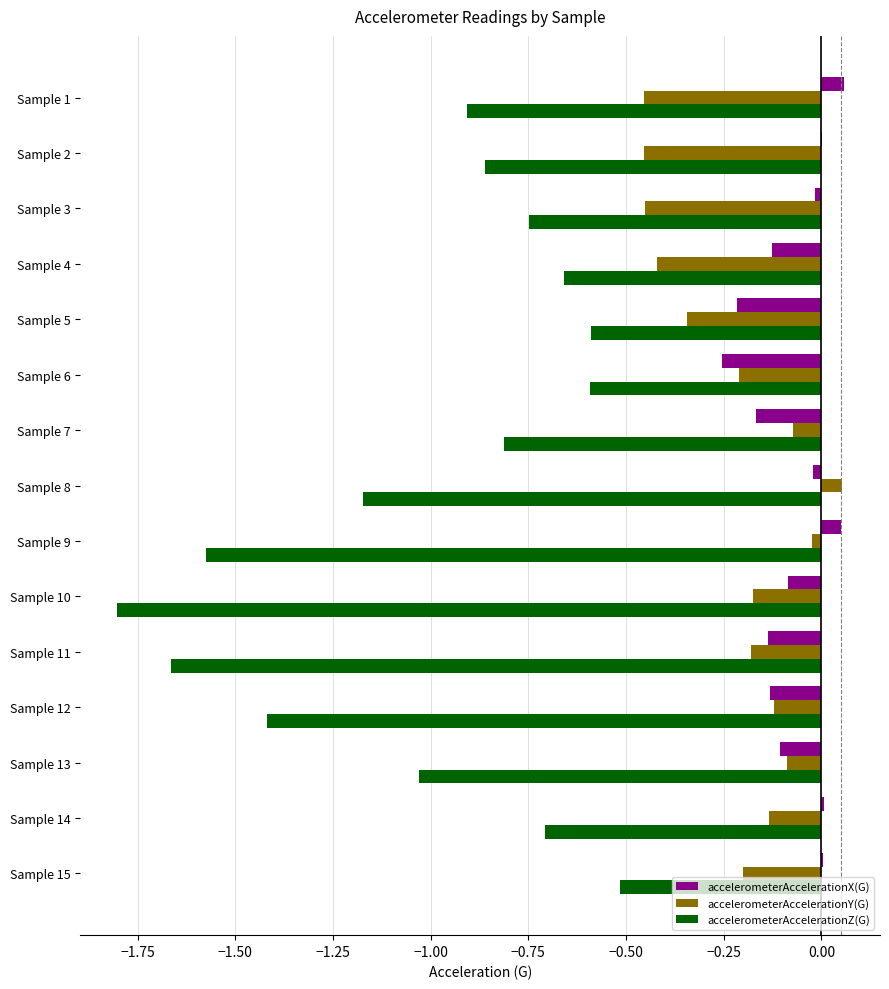

The value of accelerometerAccelerationZ(G) at Sample 11 is -1.2. True or false?

False